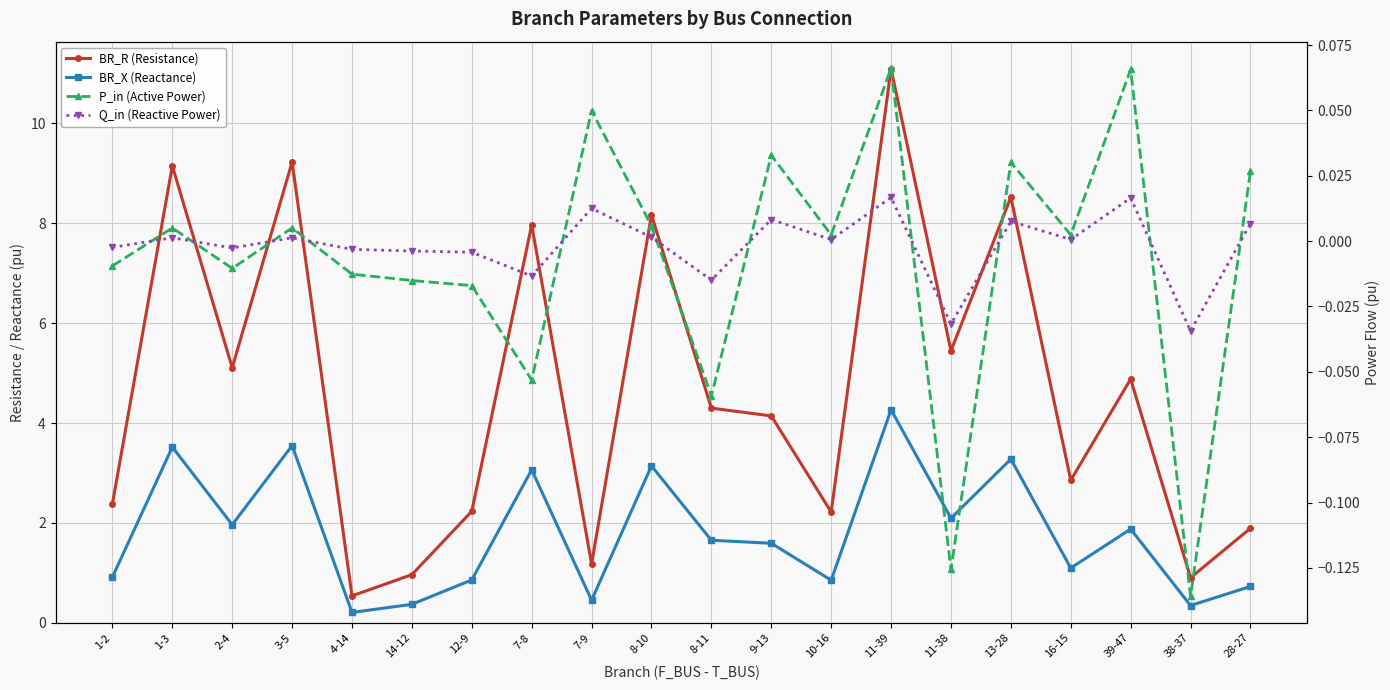

At how many categories does at least one series exceed 5?

8